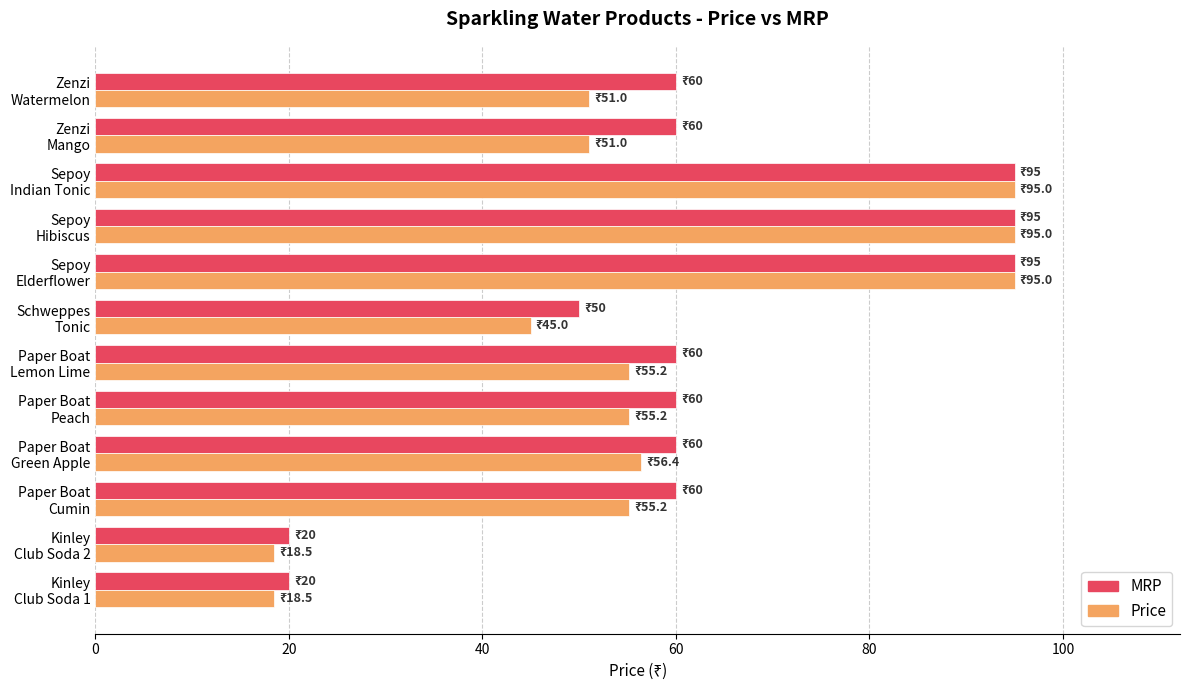

Which series has the widest spread of values?

Price